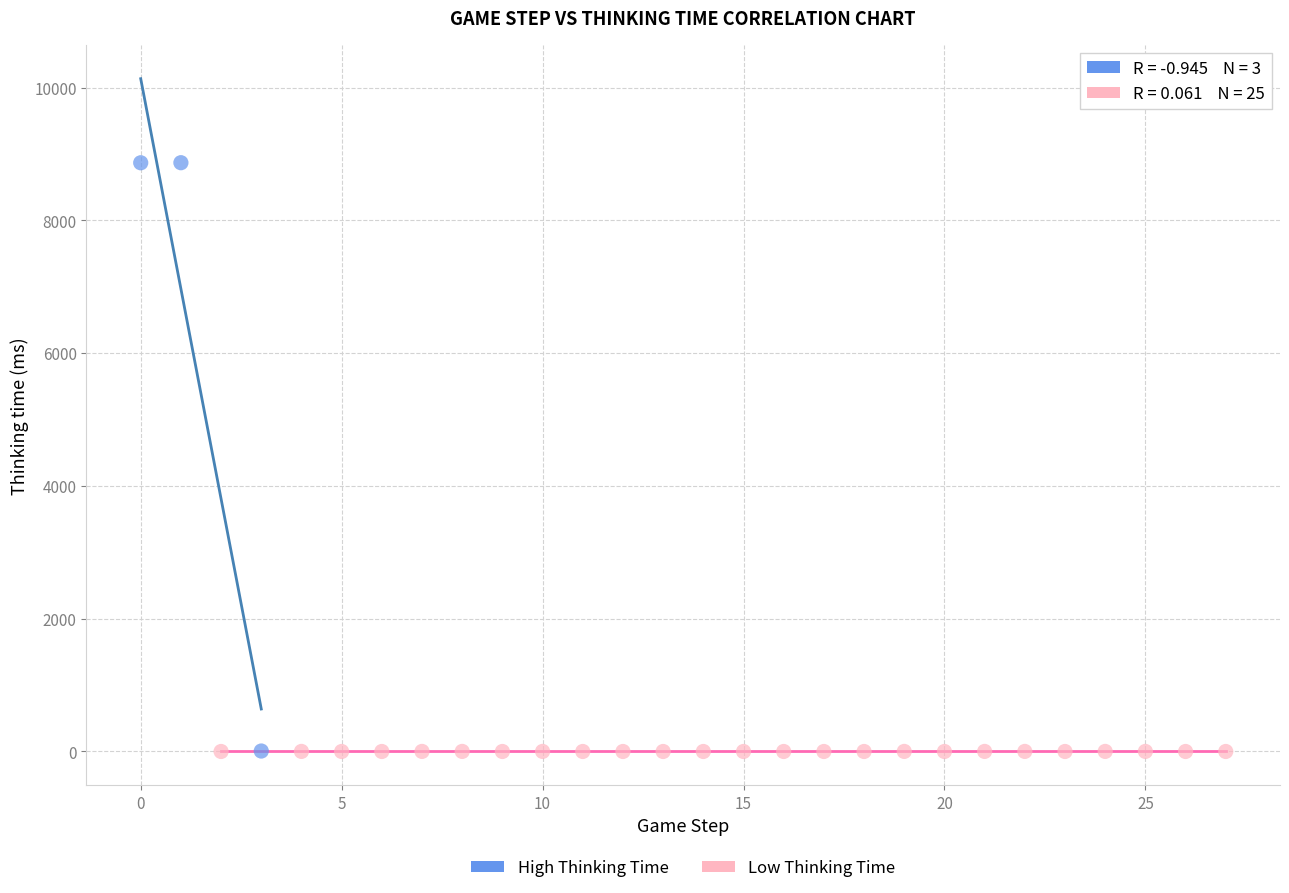

Which series has the largest Y range (max minus min)?

High Thinking Time